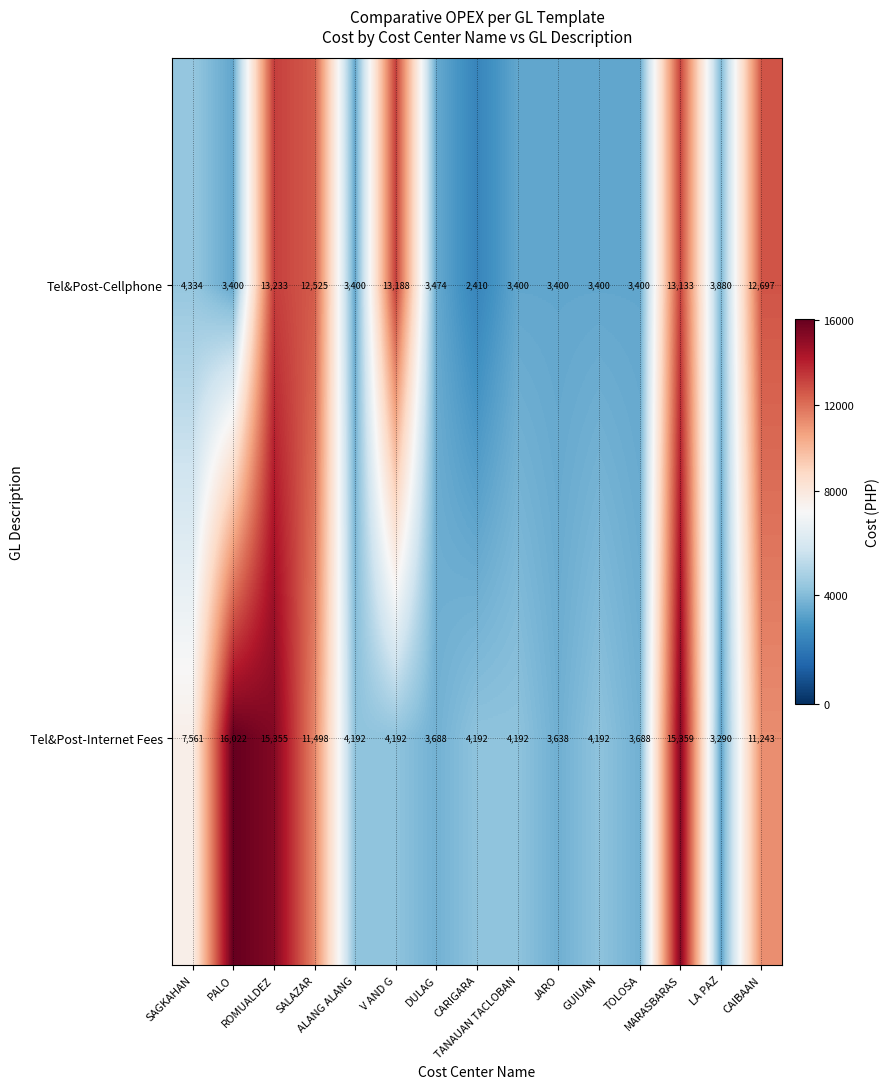

List the series in order of their overall mean, lowest first.

Tel&Post-Cellphone, Tel&Post-Internet Fees